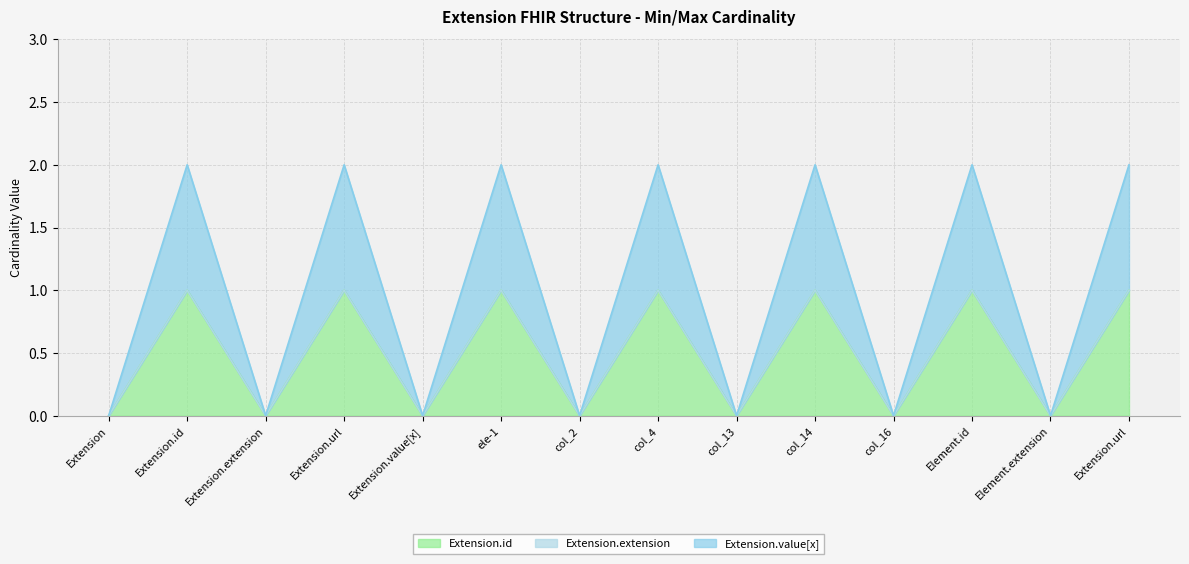

True or false: Extension.id has more than 1 points higher than both neighbors.

True